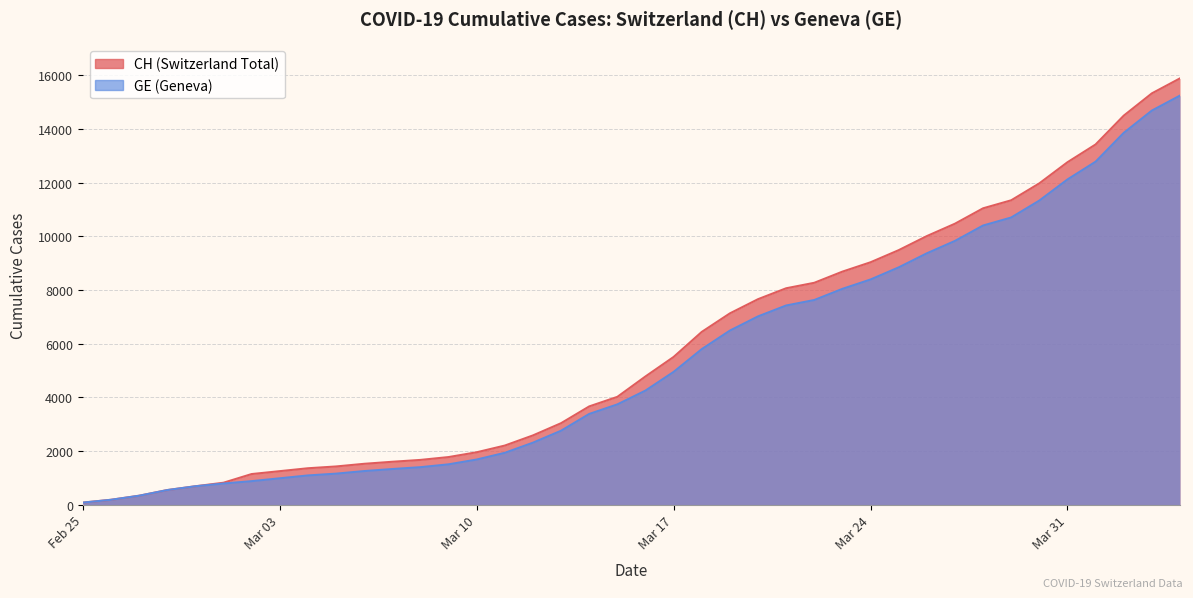

Is it true that GE equals 3733 at 2020-03-15?

True